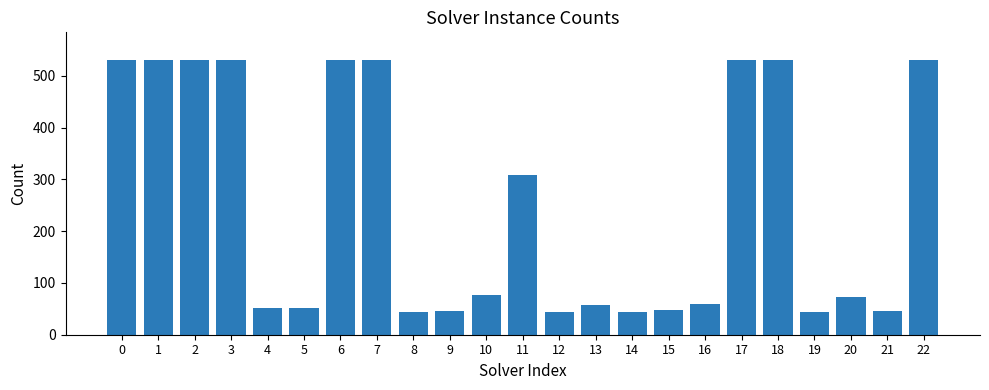

What is the value of the 9th bar from the left?

44